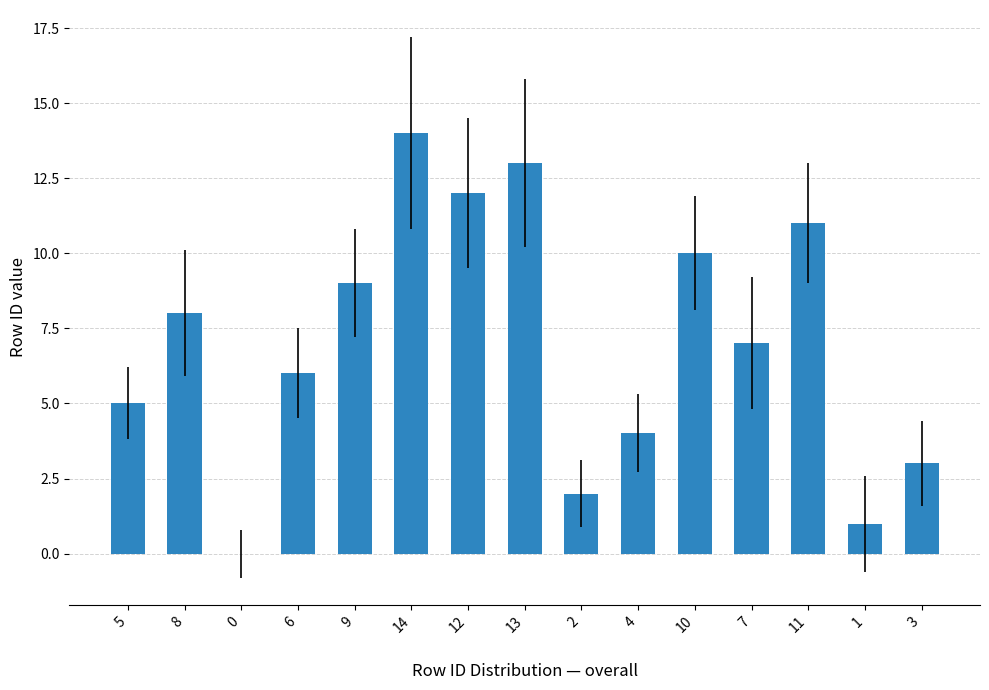

What is the change in value from 6 to 3?

-3